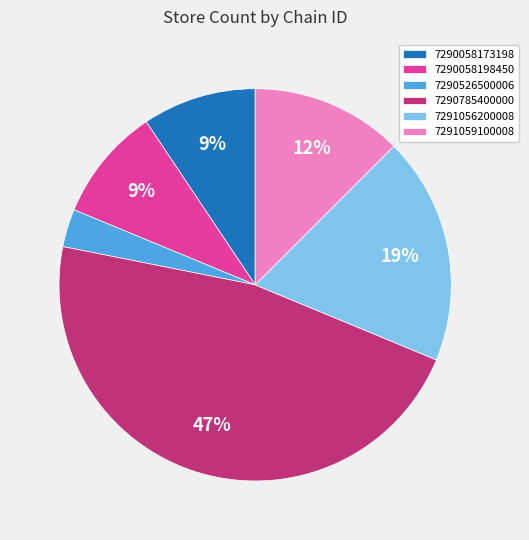

What is the smallest slice in the pie chart?

7290526500006